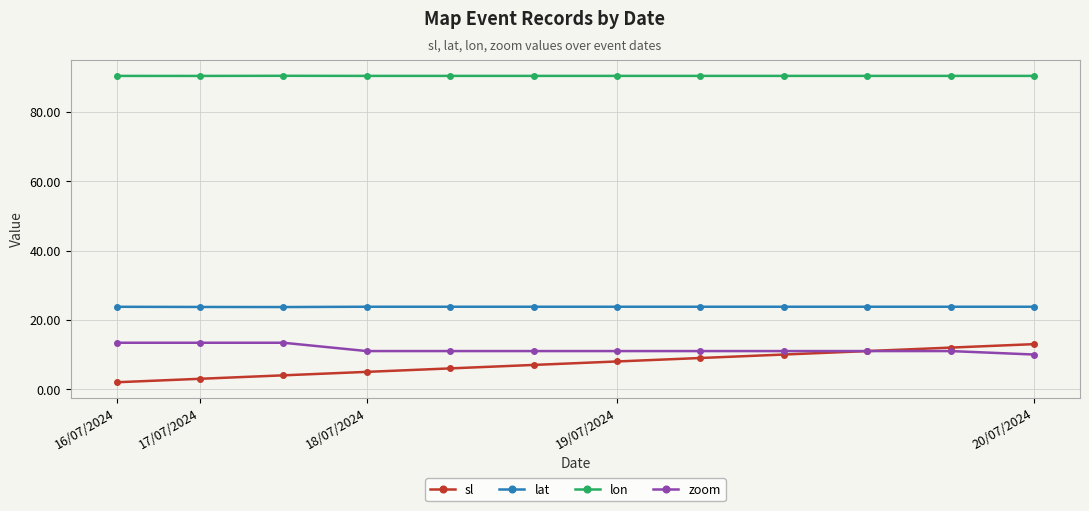

What is the difference between the maximum and second lowest values in the sl series?

10.0